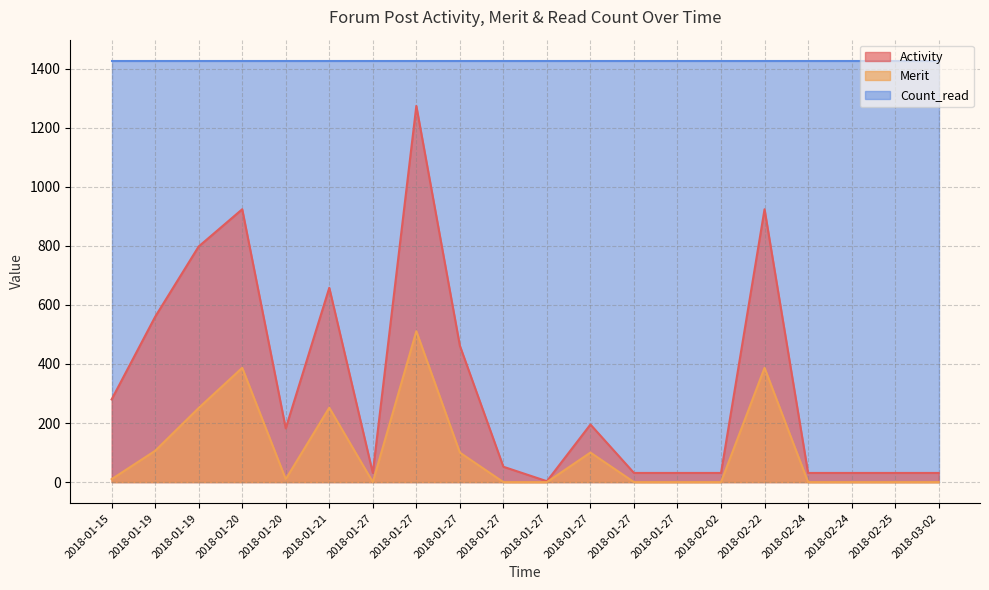

True or false: Merit and Activity intersect in this chart.

False